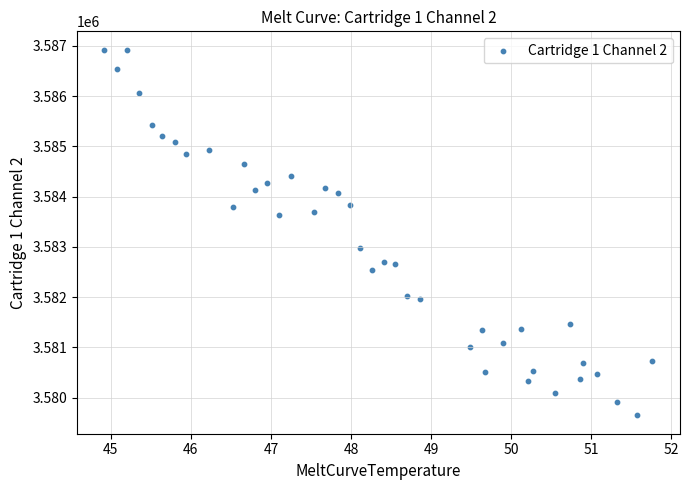

What is the range of Y values (max minus min)?

7281